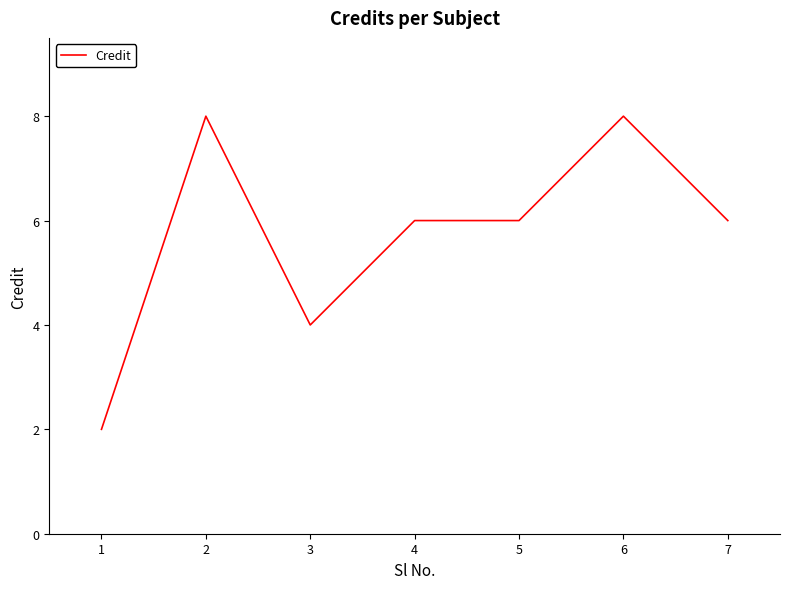

Which category has the lowest value across all series?

1